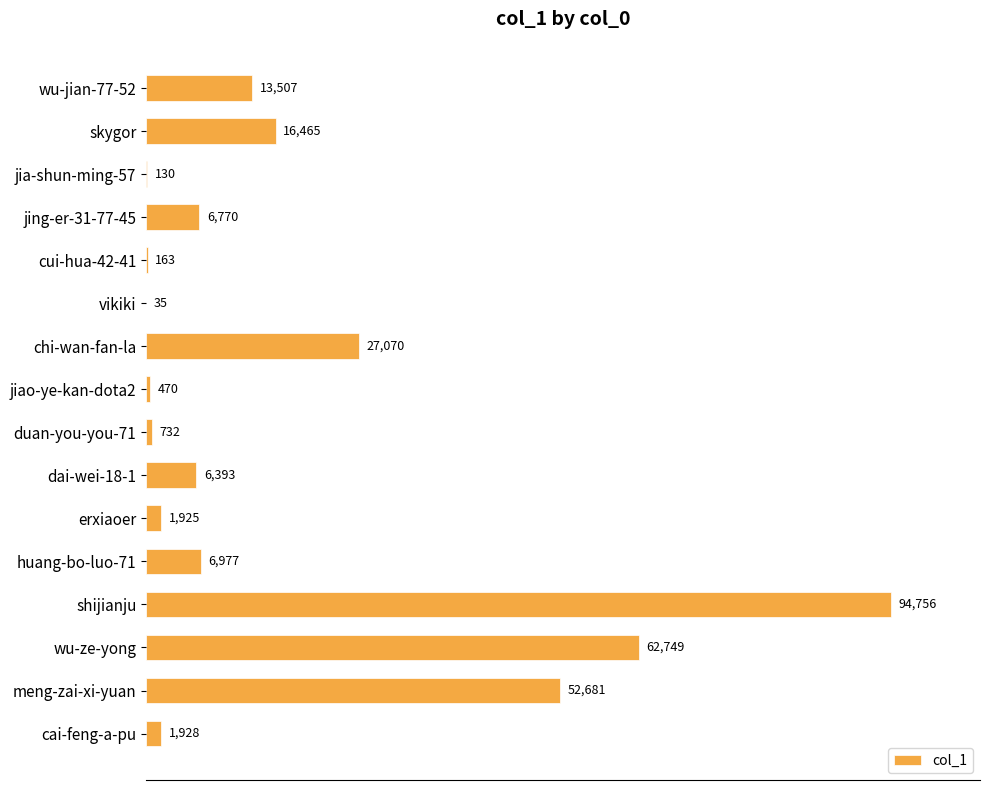

Is it true that the value at huang-bo-luo-71 is 6977?

True